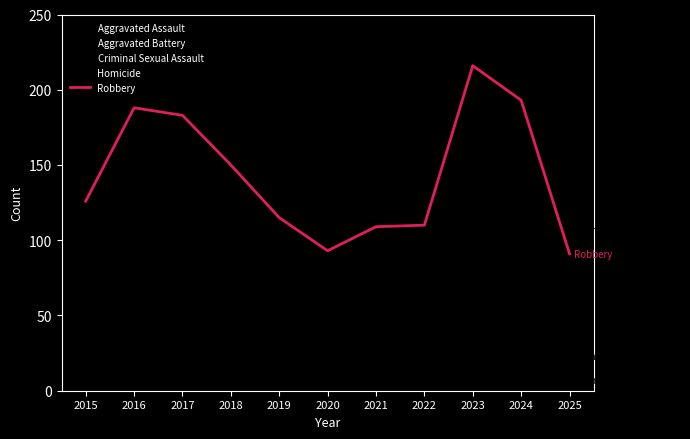

At which category does Homicide reach its first local peak?

2017